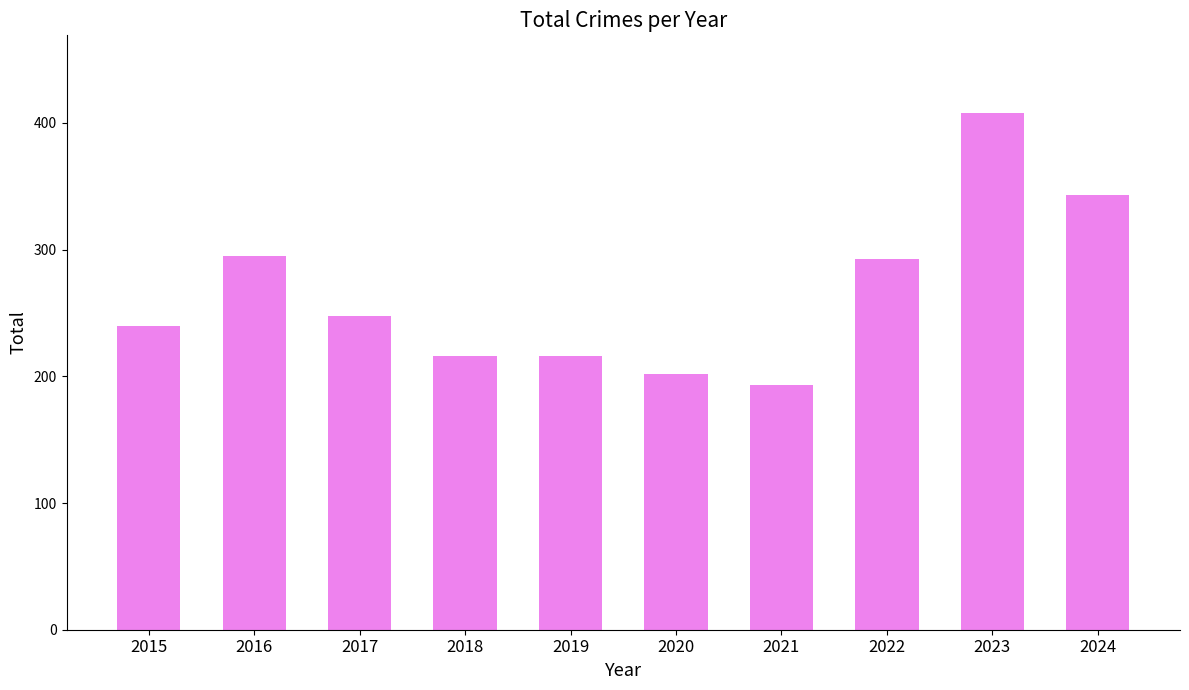

Approximately how many times larger is the value at 2019 compared to 2018?

1.0